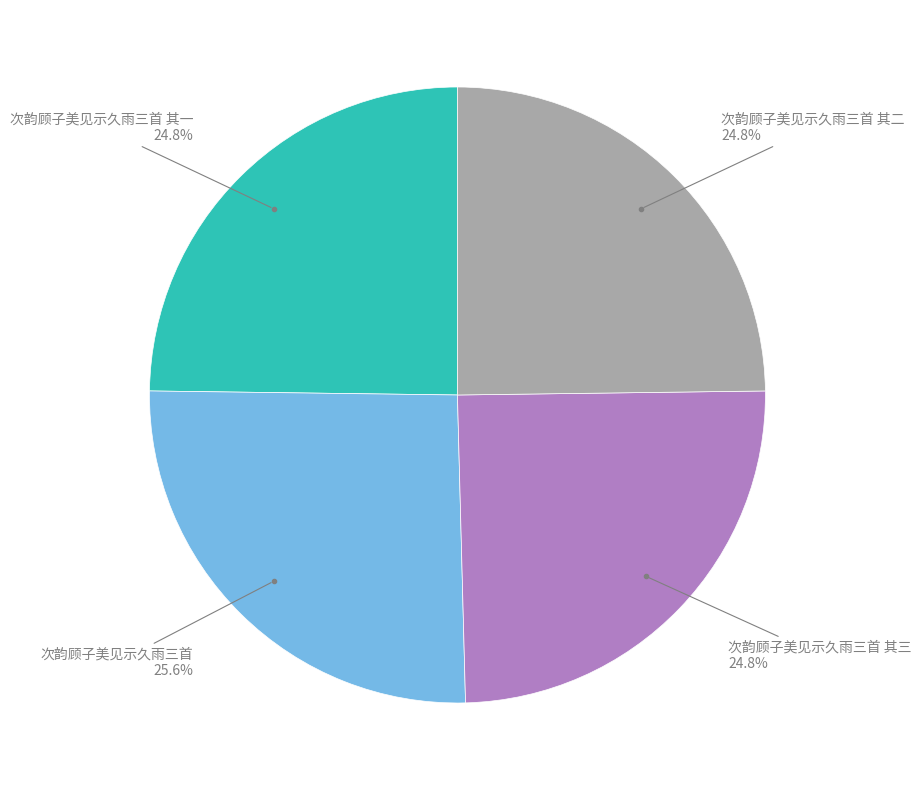

Is there a majority slice in this chart?

No